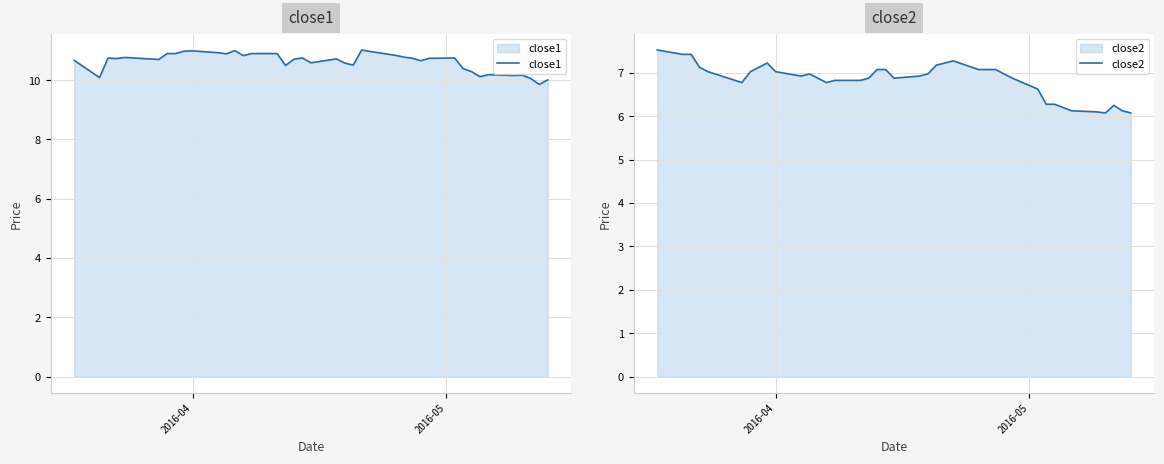

Reading left to right, extract all data points from this chart.

close1: 10.7	10.1	10.7	10.7	10.8	10.7	10.9	10.9	11.0	11.0	10.9	10.9	11.0	10.8	10.9	10.9	10.5	10.7	10.7	10.6	10.7	10.6	10.5	11.0	11.0	10.8	10.8	10.7	10.7	10.7	10.7	10.4	10.3	10.1	10.2	10.2	10.2	10.1	9.9	10.0
close2: 7.5	7.4	7.4	7.1	7.0	6.8	7.0	7.1	7.2	7.0	6.9	7.0	6.9	6.8	6.8	6.8	6.9	7.1	7.1	6.9	6.9	7.0	7.2	7.2	7.3	7.1	7.1	7.1	7.0	6.9	6.6	6.3	6.3	6.2	6.1	6.1	6.1	6.2	6.1	6.1